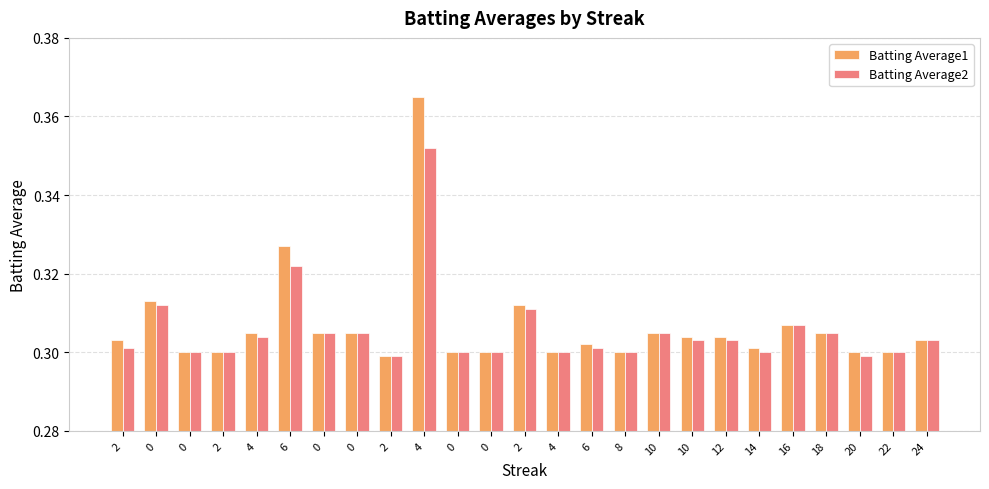

What is the average value of the Batting Average2 series?

0.3